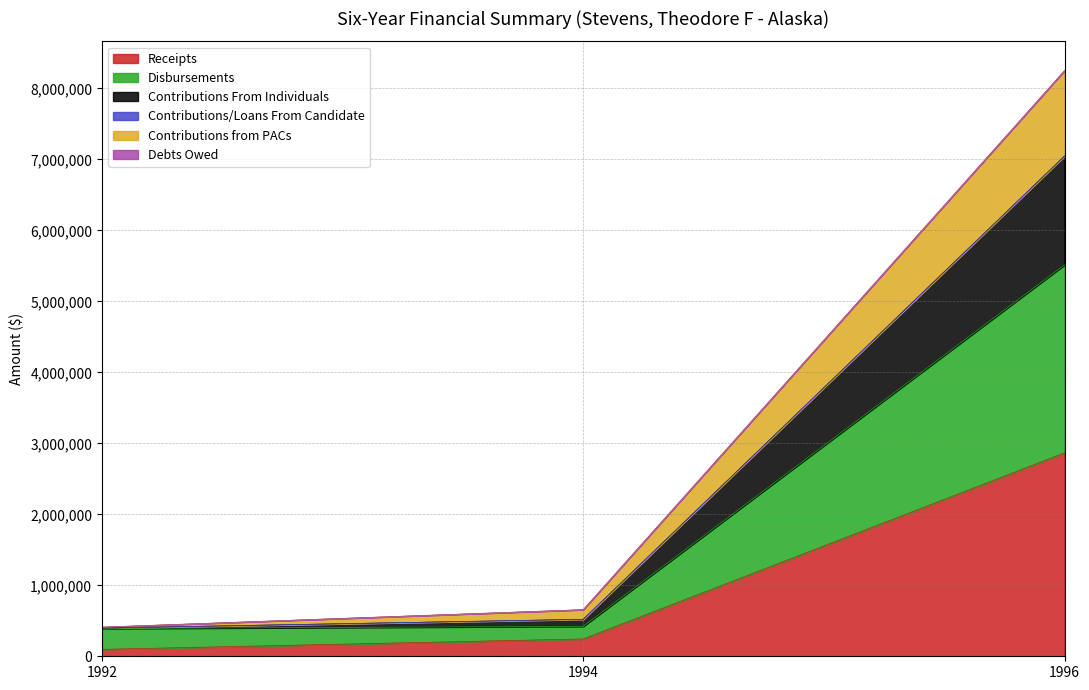

At which category is the sum across all series the highest?

1996